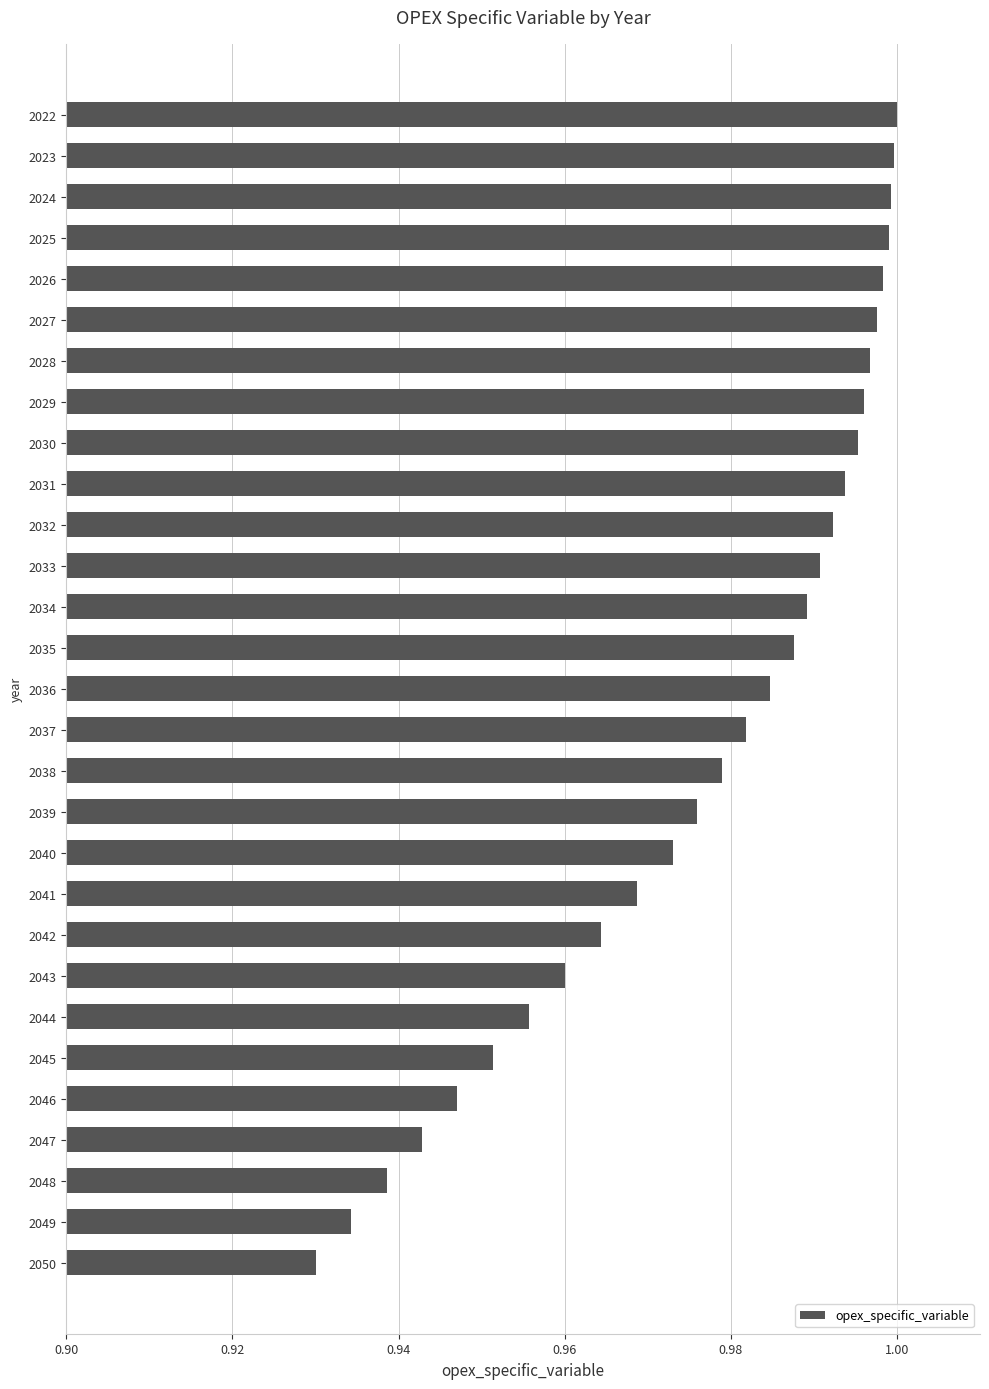

The value at 2030 is 1.0. True or false?

True